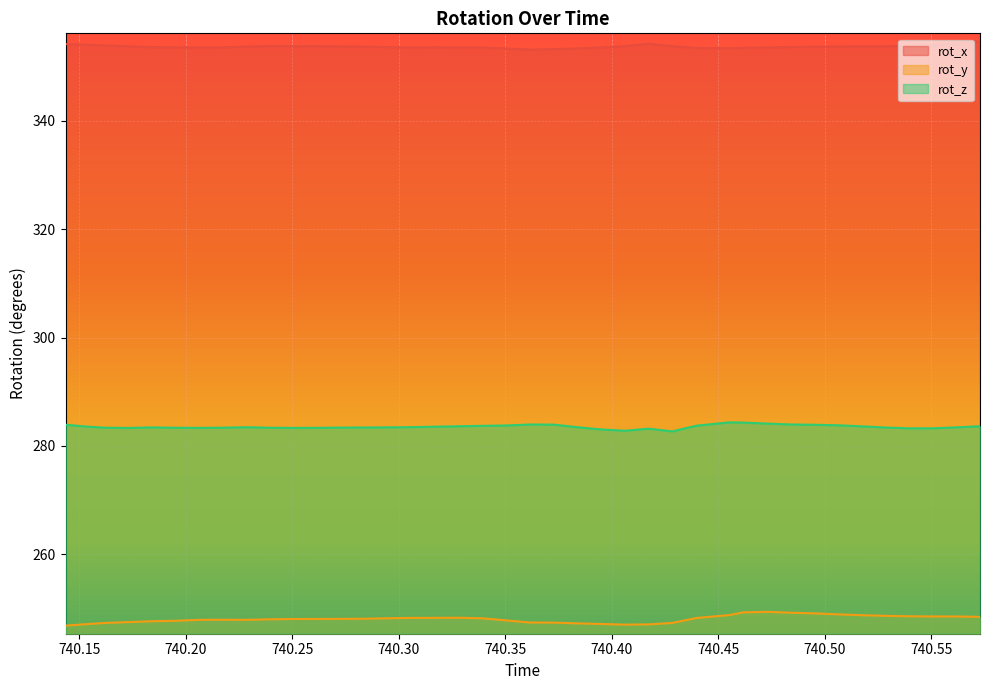

Does the chart display data point markers on the line(s)?

No